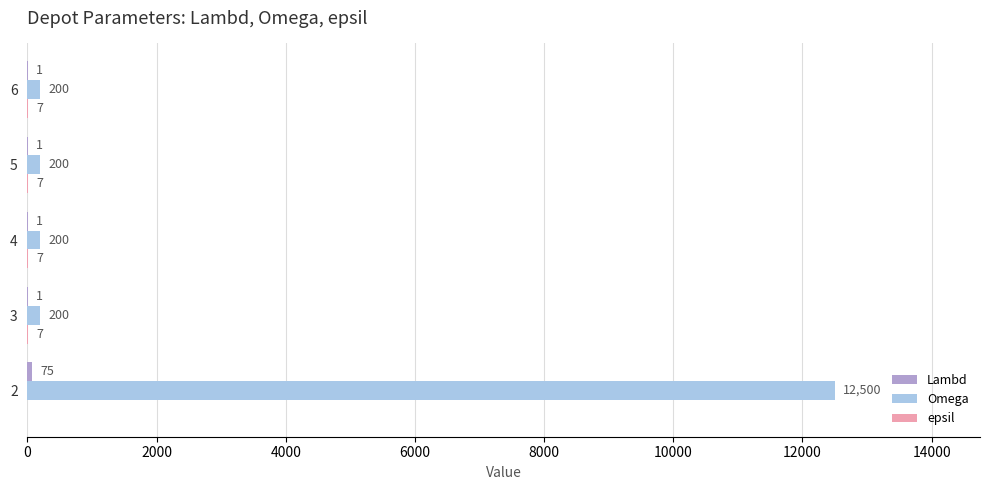

What is the maximum value shown in the chart?

12500